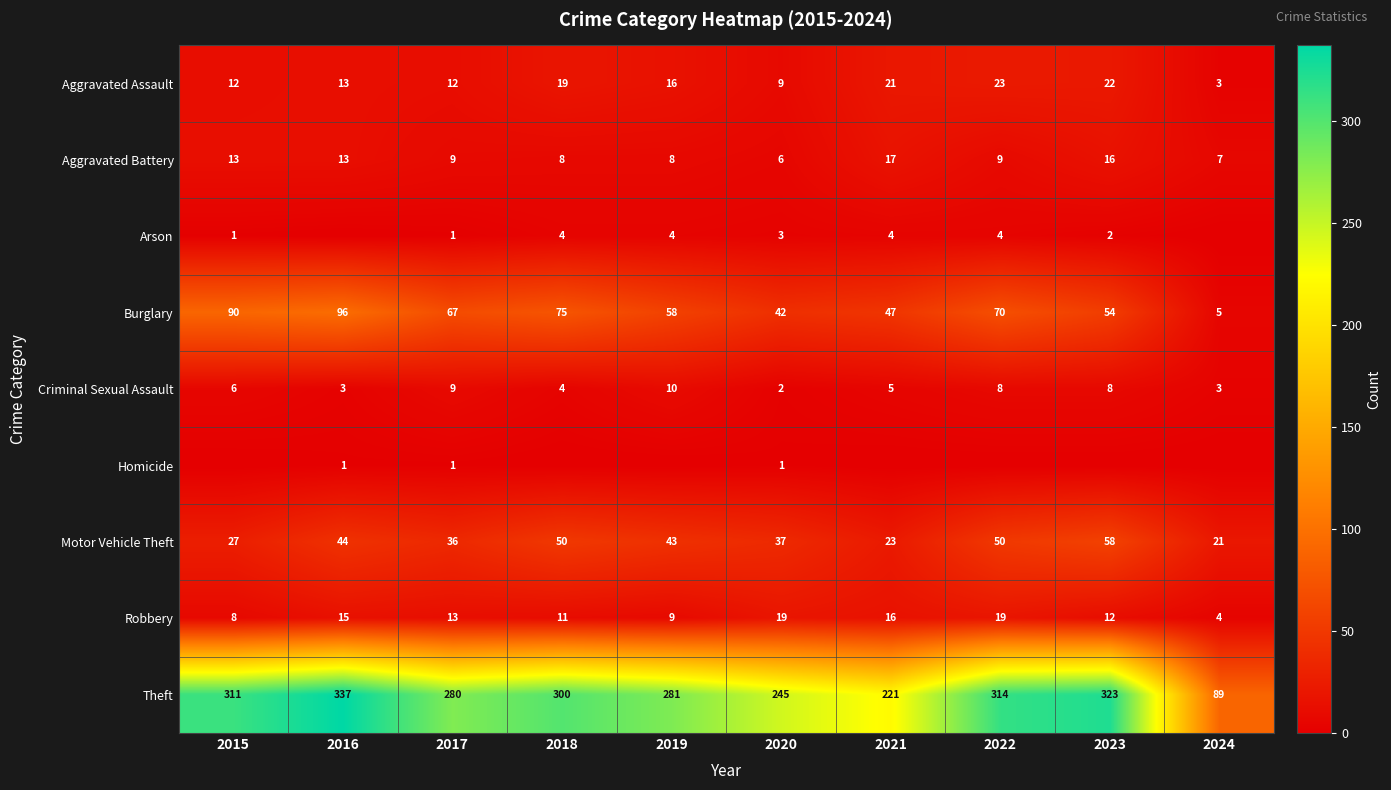

At which label does Aggravated Battery reach its peak?

2021